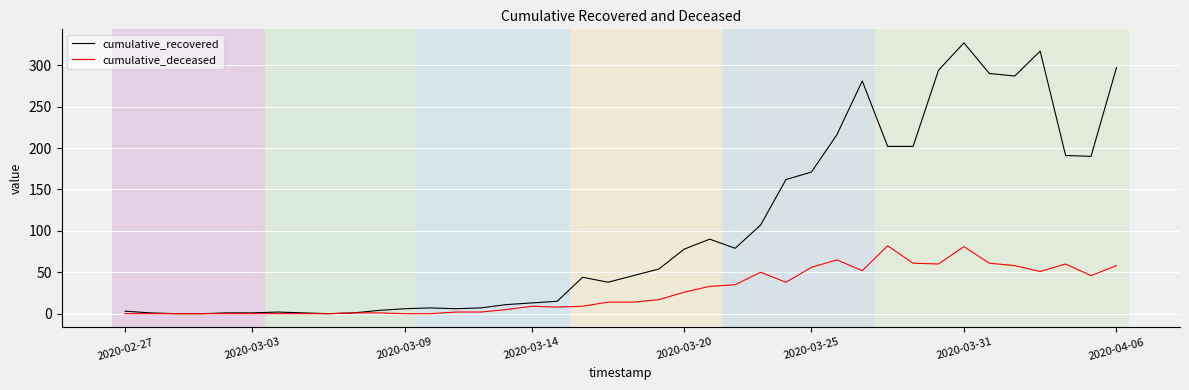

Which series has the largest range (max minus min)?

cumulative_recovered